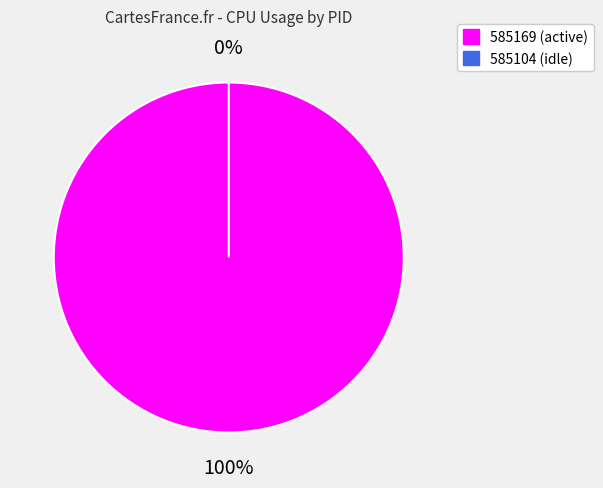

Does any single category account for the majority?

Yes